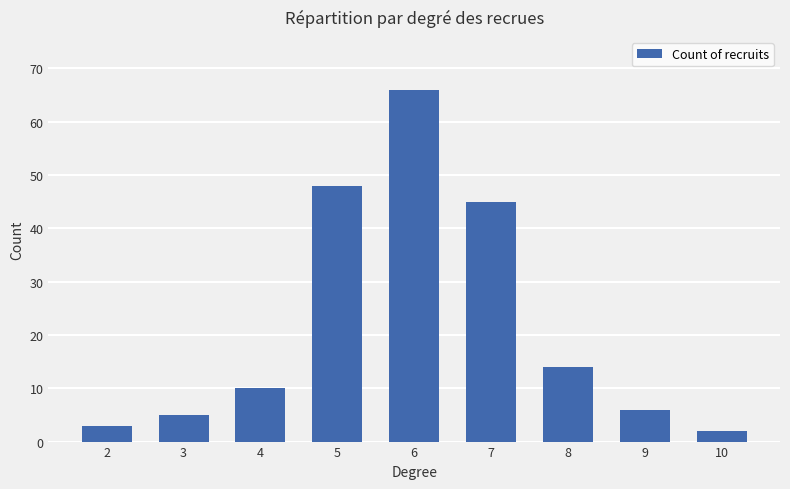

How many bars are there in total?

9